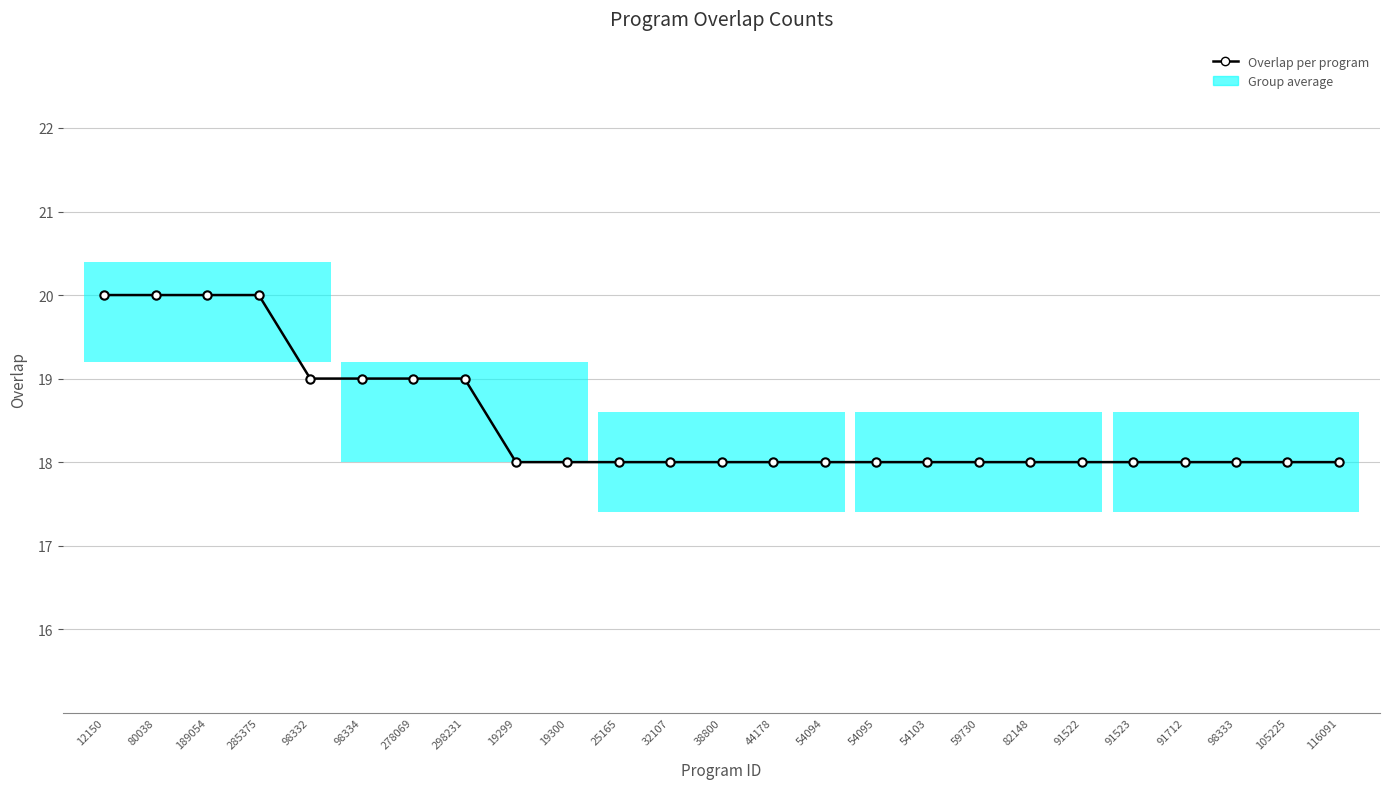

The chart shows a value of 19 at 98332. True or false?

True